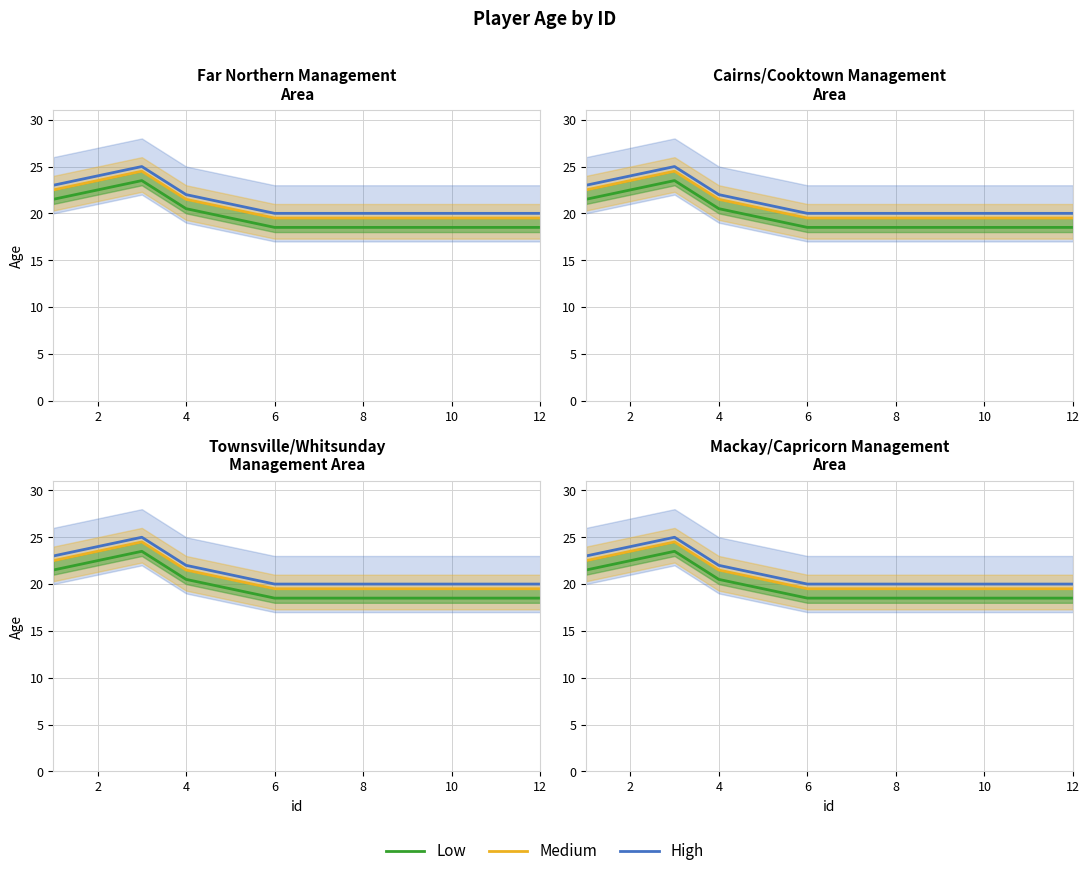

What is the minimum value for High?

20.0